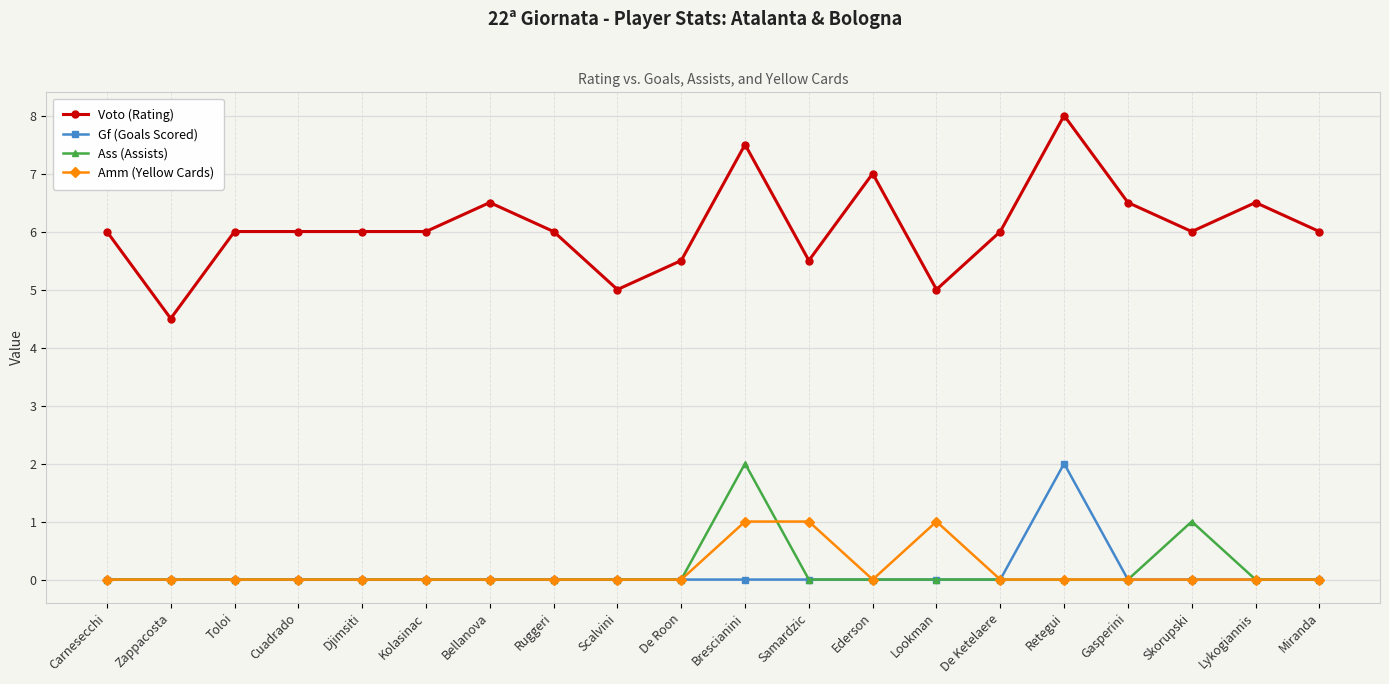

The Amm (Yellow Cards) series shows 0.6 at Samardzic. True or false?

False